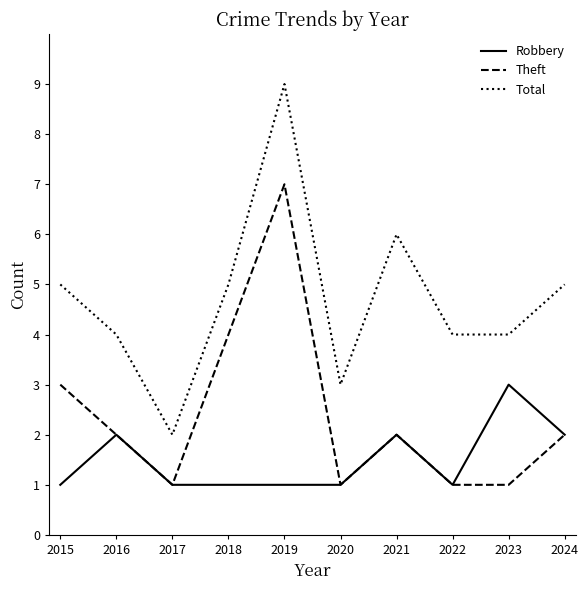

What is the sum of all Theft values?

24